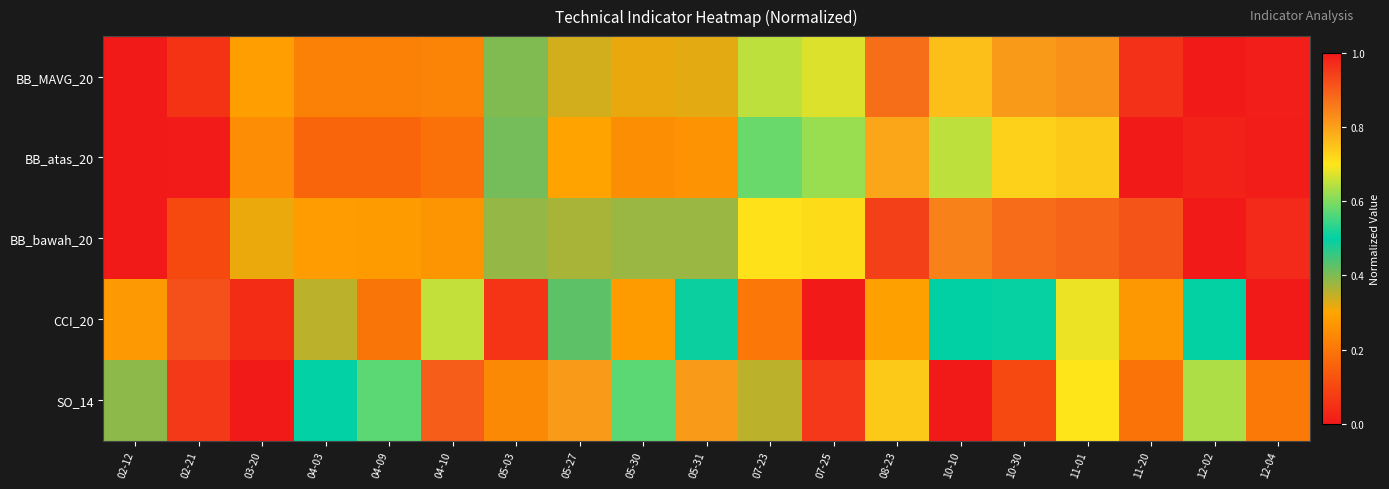

Which label corresponds to the smallest value in the chart?

02-12